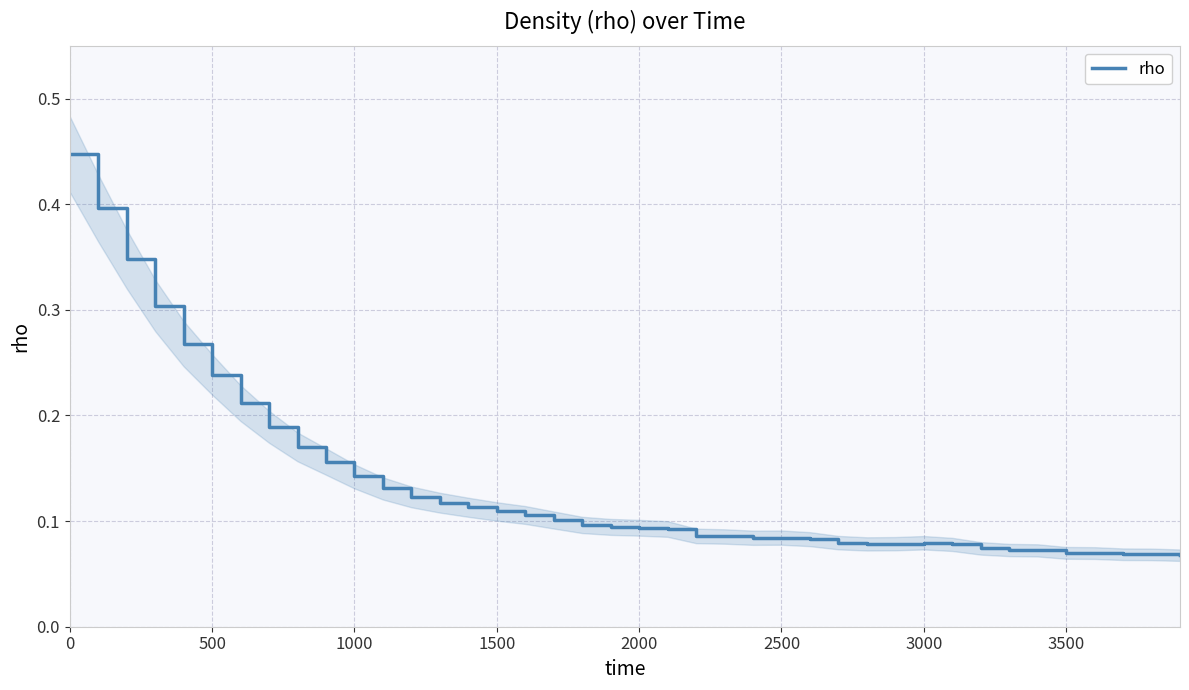

How many points are lower than both their immediate neighbors (excluding endpoints)?

2